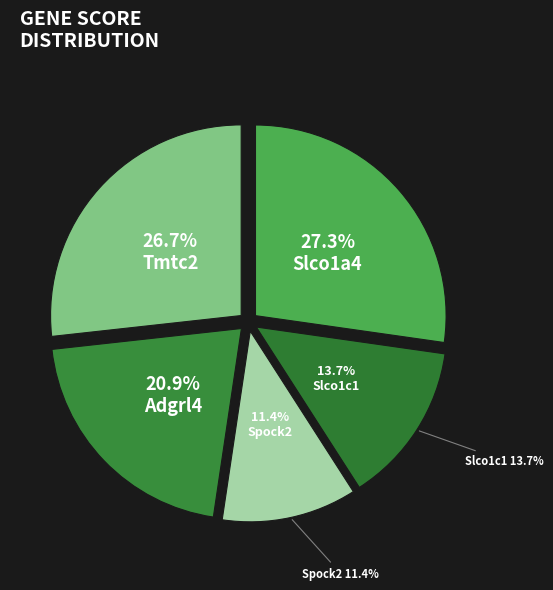

What is the ratio of the value at Slco1a4 to the value at Spock2?

2.4